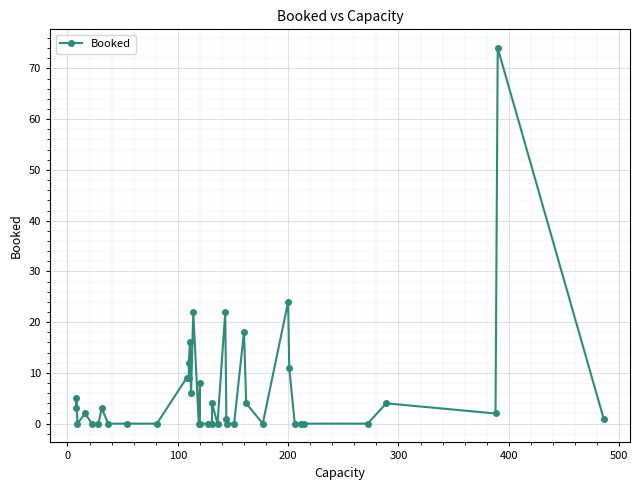

Reading right to left, what are all the values shown in this chart?

1	74	2	4	0	0	0	0	11	24	0	4	18	0	0	1	22	0	4	0	0	0	8	0	22	6	16	12	9	9	0	0	0	3	0	0	2	0	5	3